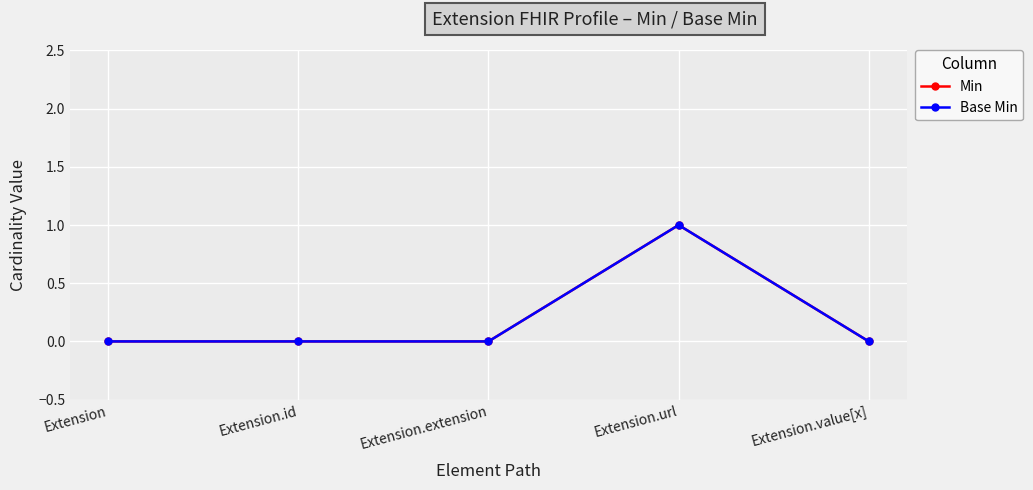

The value of Min at Extension.extension is 1. True or false?

False